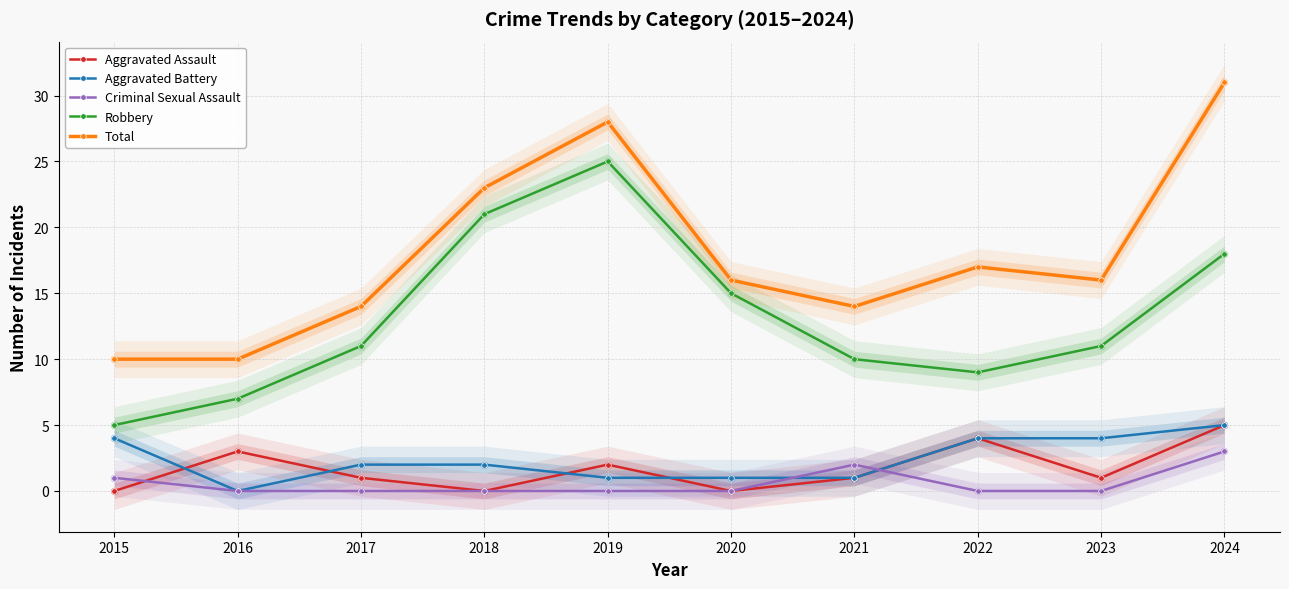

What is the total value across all series at 2018?

46